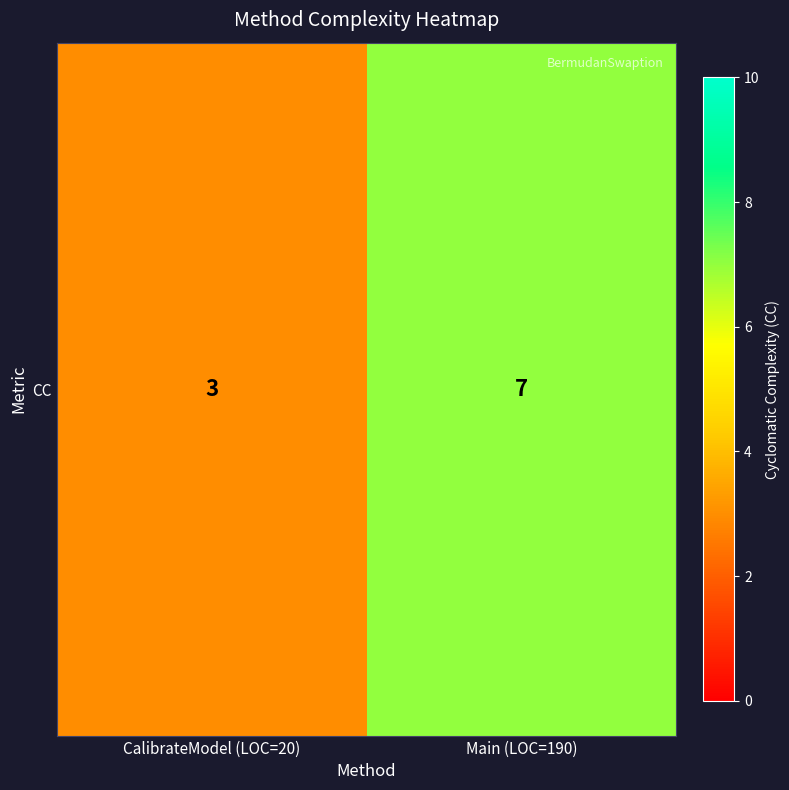

Which label corresponds to the largest value in the chart?

Main (LOC=190)